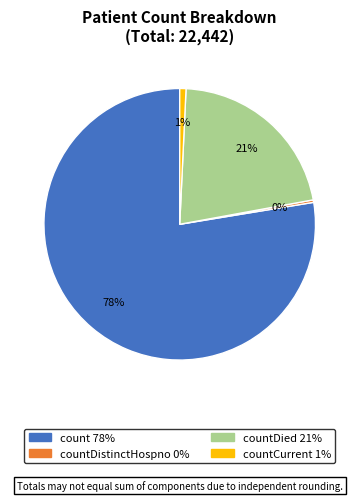

To the nearest percent, what is the average slice percentage?

25%